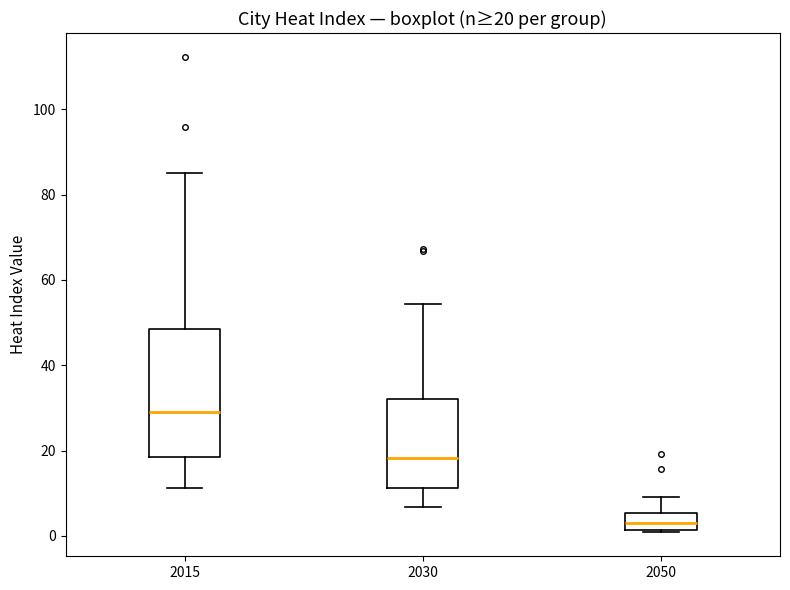

Which box is the tallest, from its lower edge to its upper edge?

2015